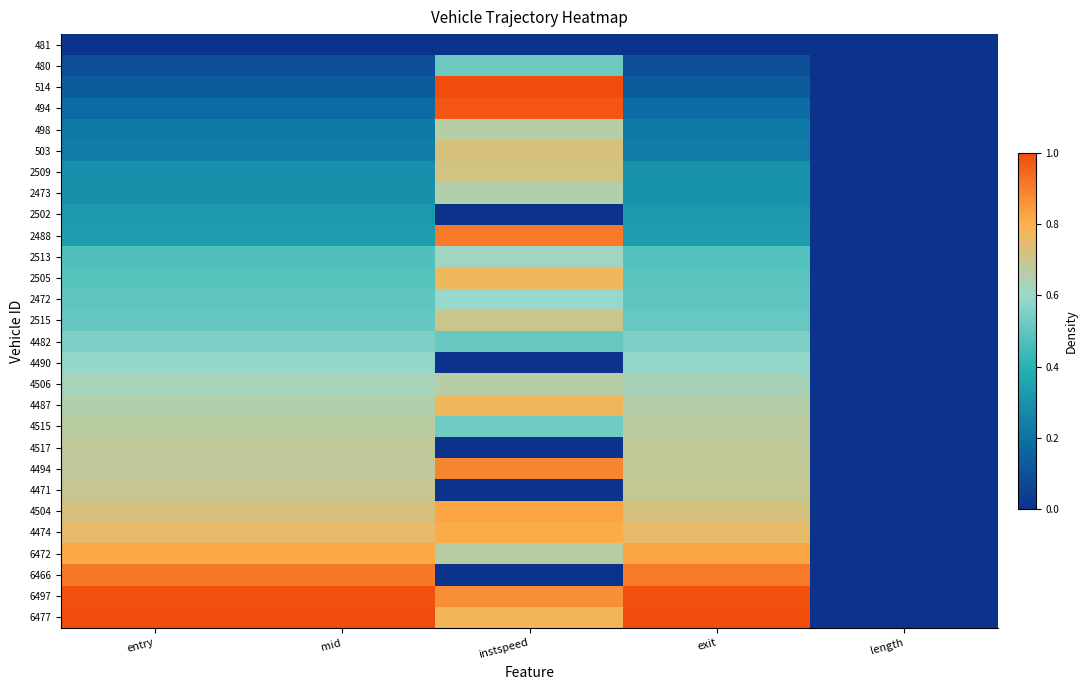

Reading right to left, what are all the values shown in this chart?

481: length=0.0	exit=0.0	instspeed=0.0	mid=0.0	entry=0.0
480: length=0.0	exit=0.1	instspeed=0.5	mid=0.1	entry=0.1
514: length=0.0	exit=0.1	instspeed=1.0	mid=0.1	entry=0.1
494: length=0.0	exit=0.2	instspeed=1.0	mid=0.2	entry=0.2
498: length=0.0	exit=0.2	instspeed=0.7	mid=0.2	entry=0.2
503: length=0.0	exit=0.2	instspeed=0.7	mid=0.2	entry=0.2
2509: length=0.0	exit=0.3	instspeed=0.7	mid=0.3	entry=0.3
2473: length=0.0	exit=0.3	instspeed=0.6	mid=0.3	entry=0.3
2502: length=0.0	exit=0.3	instspeed=0.0	mid=0.3	entry=0.3
2488: length=0.0	exit=0.3	instspeed=0.9	mid=0.3	entry=0.3
2513: length=0.0	exit=0.5	instspeed=0.6	mid=0.5	entry=0.5
2505: length=0.0	exit=0.5	instspeed=0.8	mid=0.5	entry=0.5
2472: length=0.0	exit=0.5	instspeed=0.6	mid=0.5	entry=0.5
2515: length=0.0	exit=0.5	instspeed=0.7	mid=0.5	entry=0.5
4482: length=0.0	exit=0.6	instspeed=0.5	mid=0.6	entry=0.6
4490: length=0.0	exit=0.6	instspeed=0.0	mid=0.6	entry=0.6
4506: length=0.0	exit=0.6	instspeed=0.7	mid=0.6	entry=0.6
4487: length=0.0	exit=0.7	instspeed=0.8	mid=0.7	entry=0.7
4515: length=0.0	exit=0.7	instspeed=0.5	mid=0.7	entry=0.7
4517: length=0.0	exit=0.7	instspeed=0.0	mid=0.7	entry=0.7
4494: length=0.0	exit=0.7	instspeed=0.9	mid=0.7	entry=0.7
4471: length=0.0	exit=0.7	instspeed=0.0	mid=0.7	entry=0.7
4504: length=0.0	exit=0.7	instspeed=0.8	mid=0.7	entry=0.7
4474: length=0.0	exit=0.8	instspeed=0.8	mid=0.8	entry=0.8
6472: length=0.0	exit=0.8	instspeed=0.7	mid=0.8	entry=0.8
6466: length=0.0	exit=0.9	instspeed=0.0	mid=0.9	entry=0.9
6497: length=0.0	exit=1.0	instspeed=0.9	mid=1.0	entry=1.0
6477: length=0.0	exit=1.0	instspeed=0.8	mid=1.0	entry=1.0